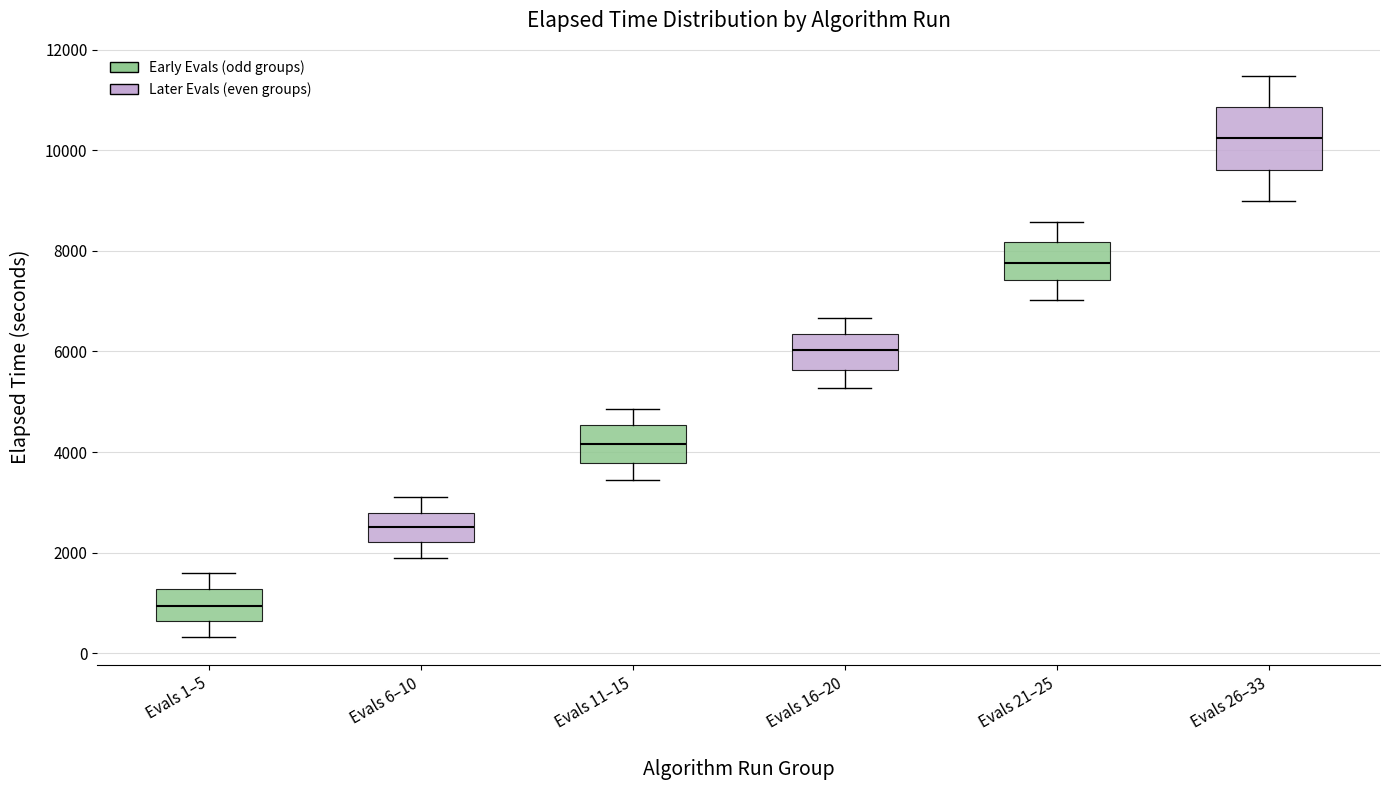

Reading left to right, read every box against the y-axis: the position of its median line, the range the box covers, and the ends of its whiskers. The values are not printed on the chart, so give them approximately, as read against the axis.

Evals 1–5: median 1000, box 600 to 1200, whiskers 400 to 1600
Evals 6–10: median 2600, box 2200 to 2800, whiskers 1800 to 3200
Evals 11–15: median 4200, box 3800 to 4600, whiskers 3400 to 4800
Evals 16–20: median 6000, box 5600 to 6400, whiskers 5200 to 6600
Evals 21–25: median 7800, box 7400 to 8200, whiskers 7000 to 8600
Evals 26–33: median 10200, box 9600 to 10800, whiskers 9000 to 11400